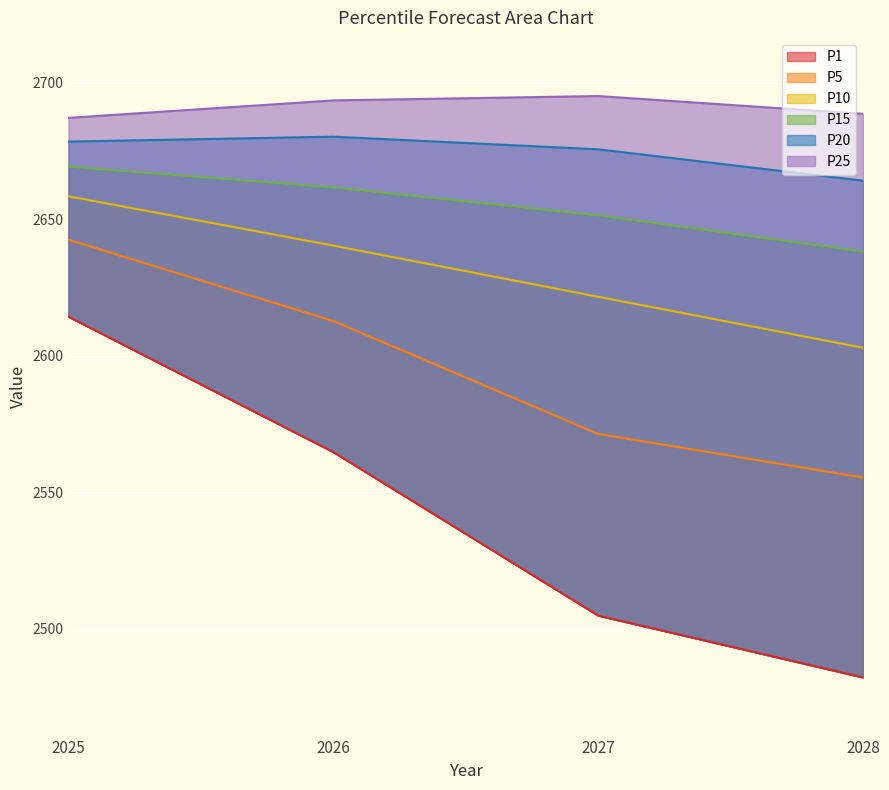

What are all the series names shown in the legend?

P1, P5, P10, P15, P20, P25